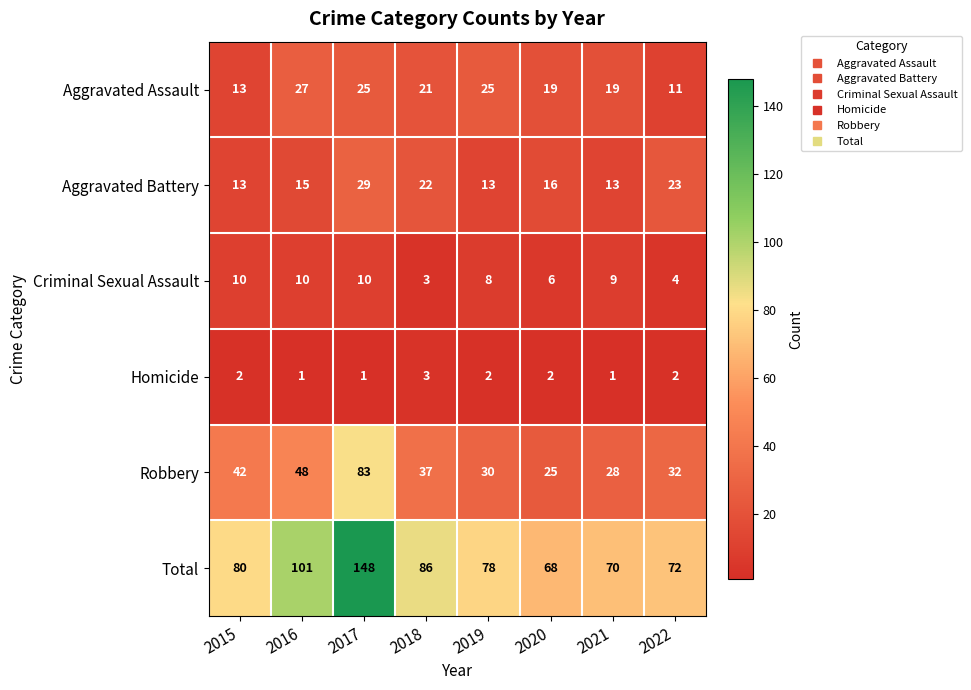

Which series has the widest spread of values?

Total